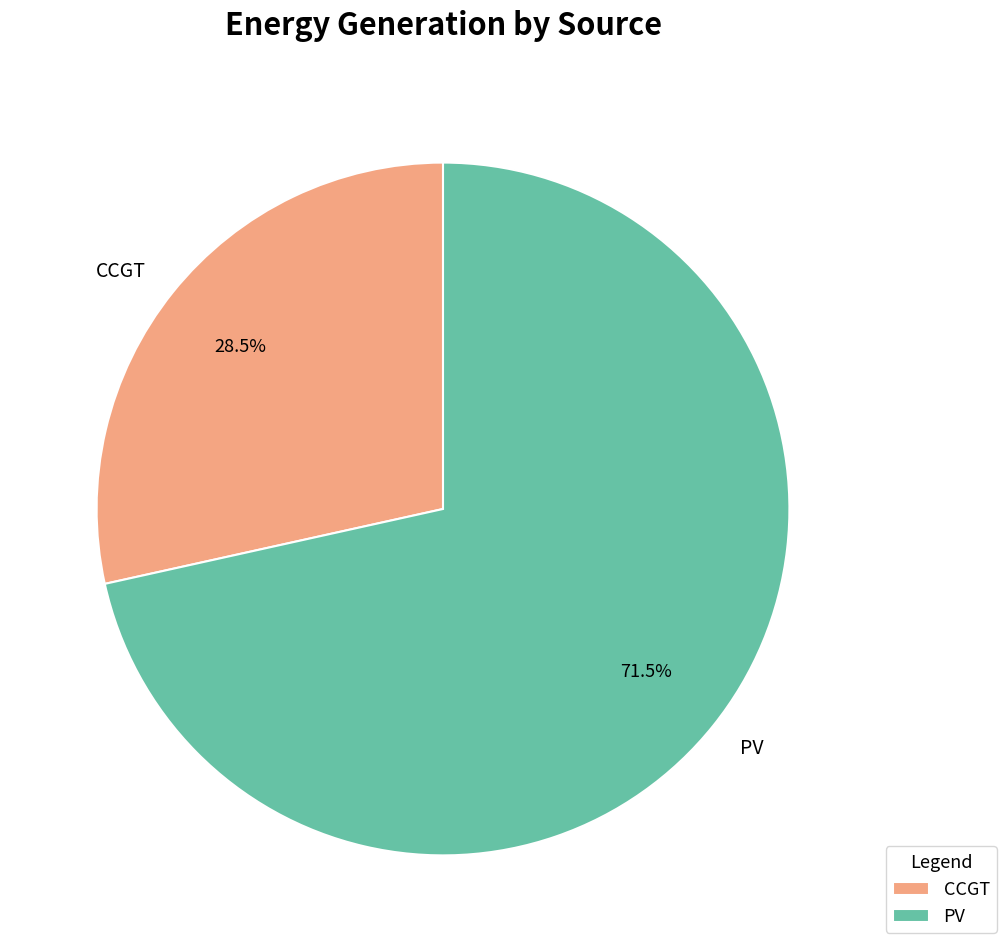

Does any single category account for the majority?

Yes